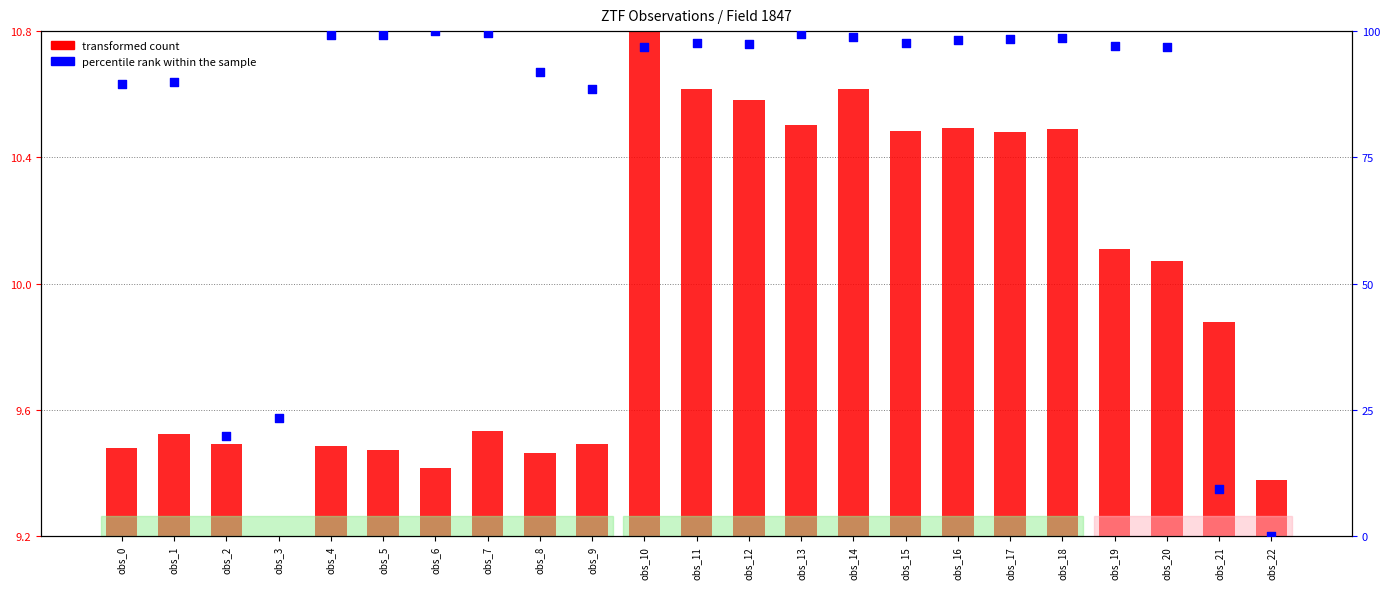

Which series has the largest Y range (max minus min)?

percentile rank within the sample